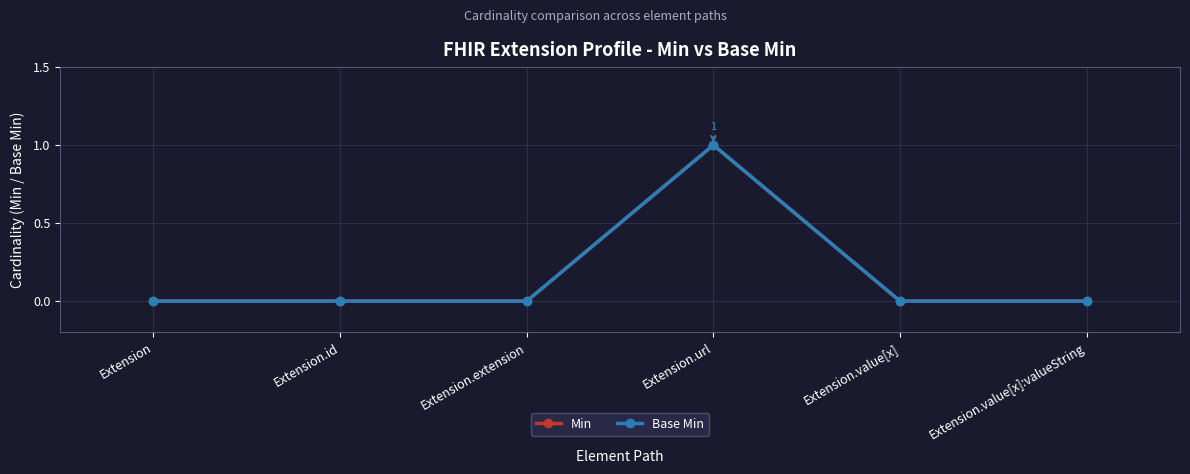

What is the label of the 1st point from the left?

Extension